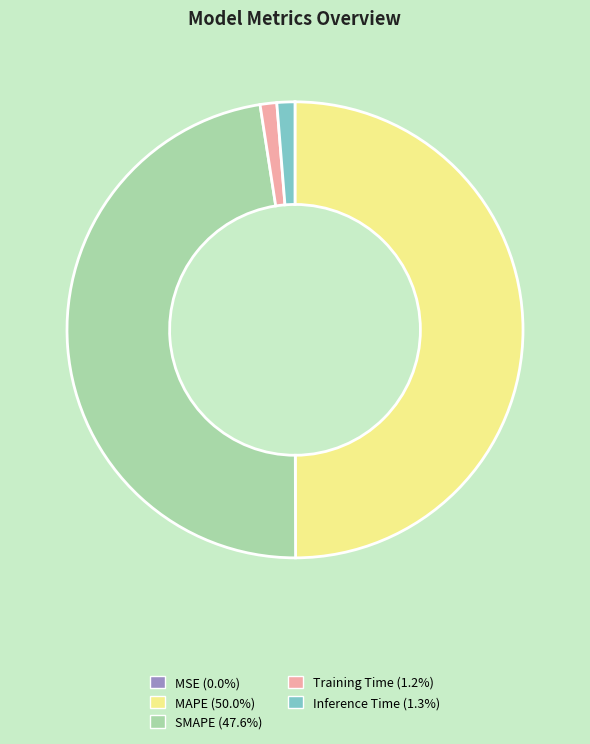

Is the sum of Training Time and MAPE greater than half?

Yes